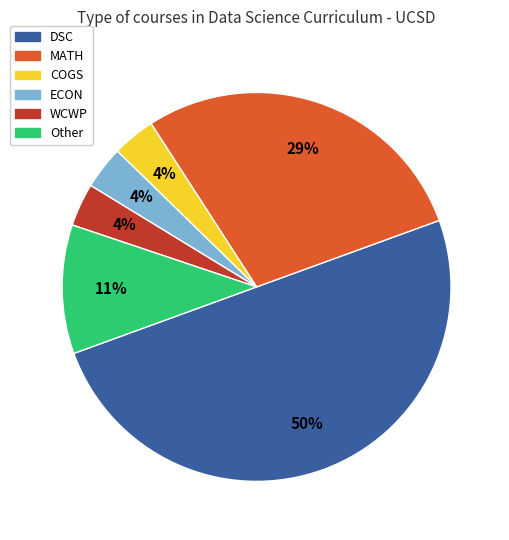

Combined, do Other and ECON account for over 50%?

No